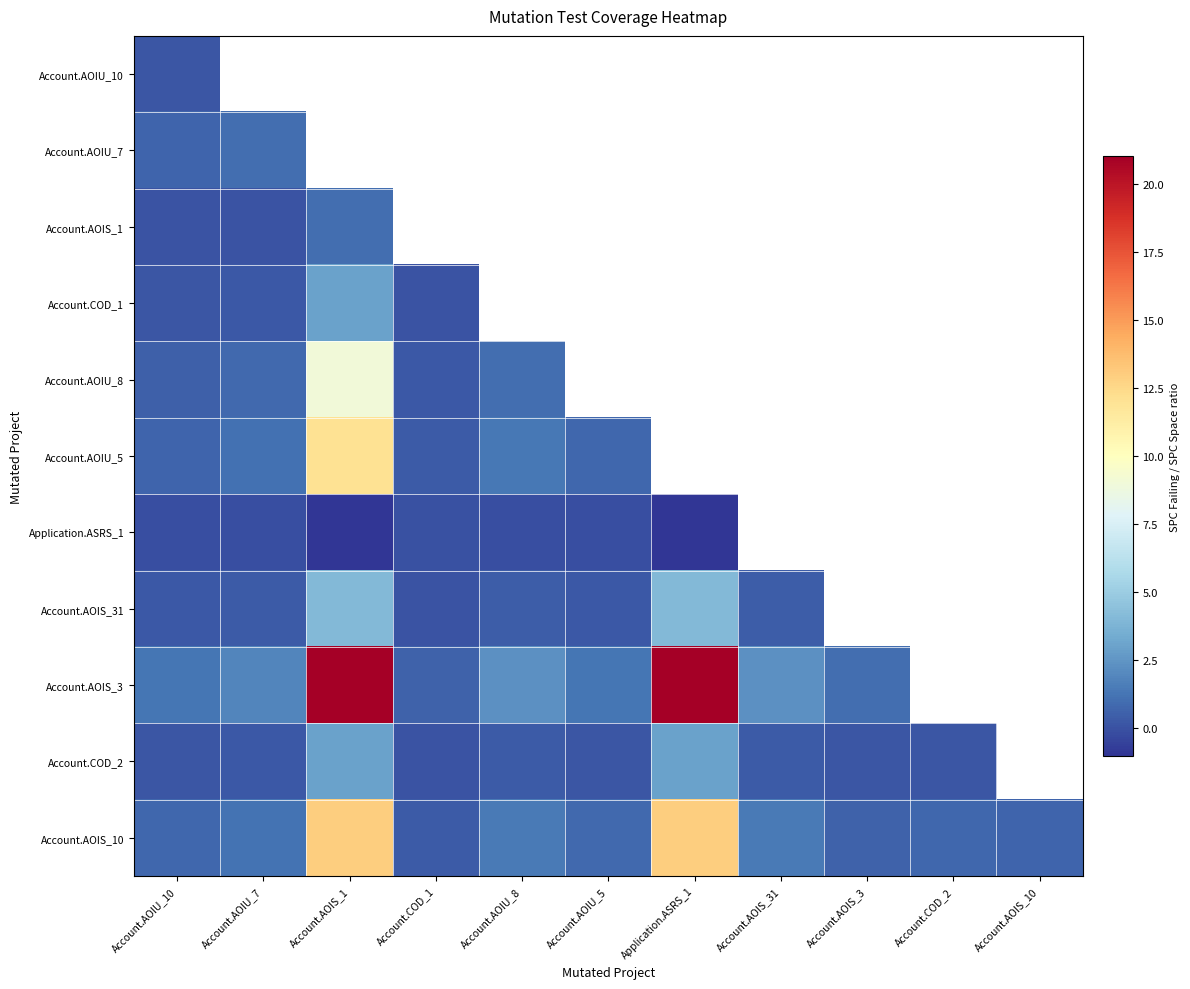

Which series has the widest spread of values?

Account.AOIS_3